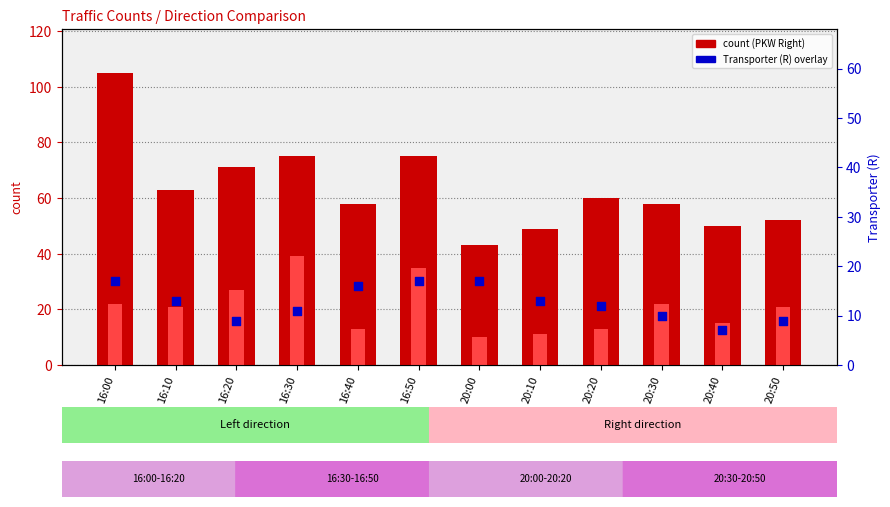

Which series has the widest spread of Y values?

PKW (R) count